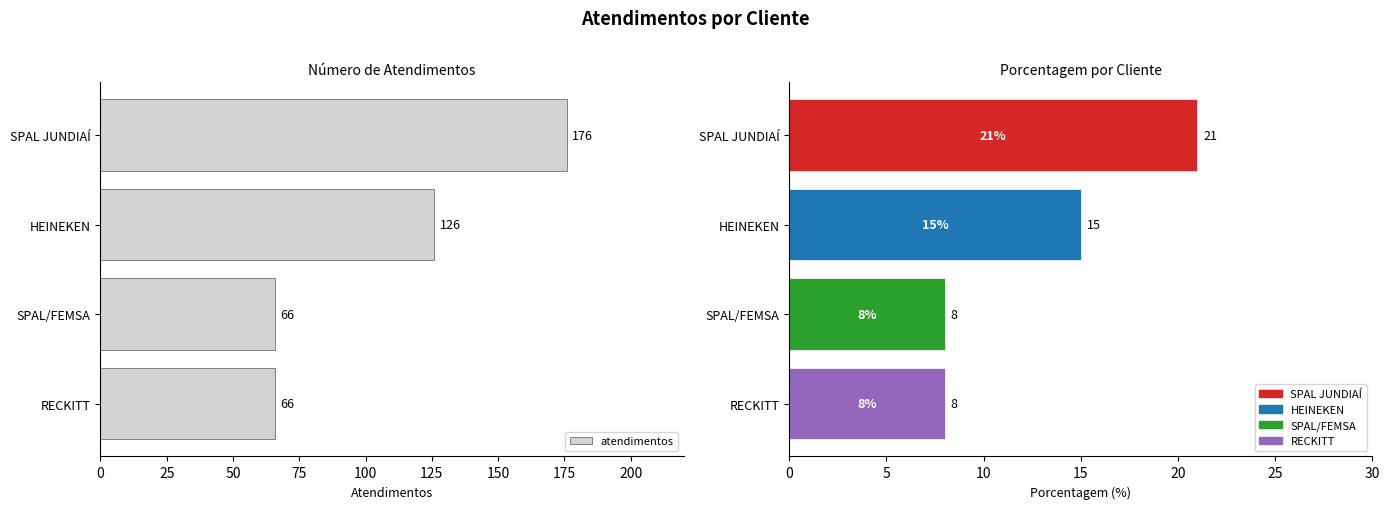

How many data points does each series have?

4